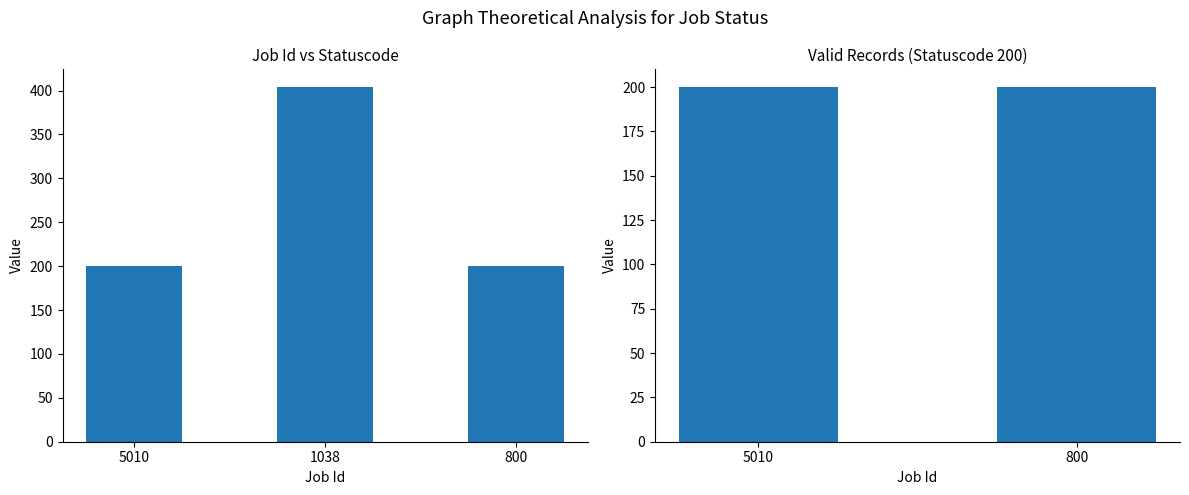

Rank the categories by value from lowest to highest.

5010, 800, 1038